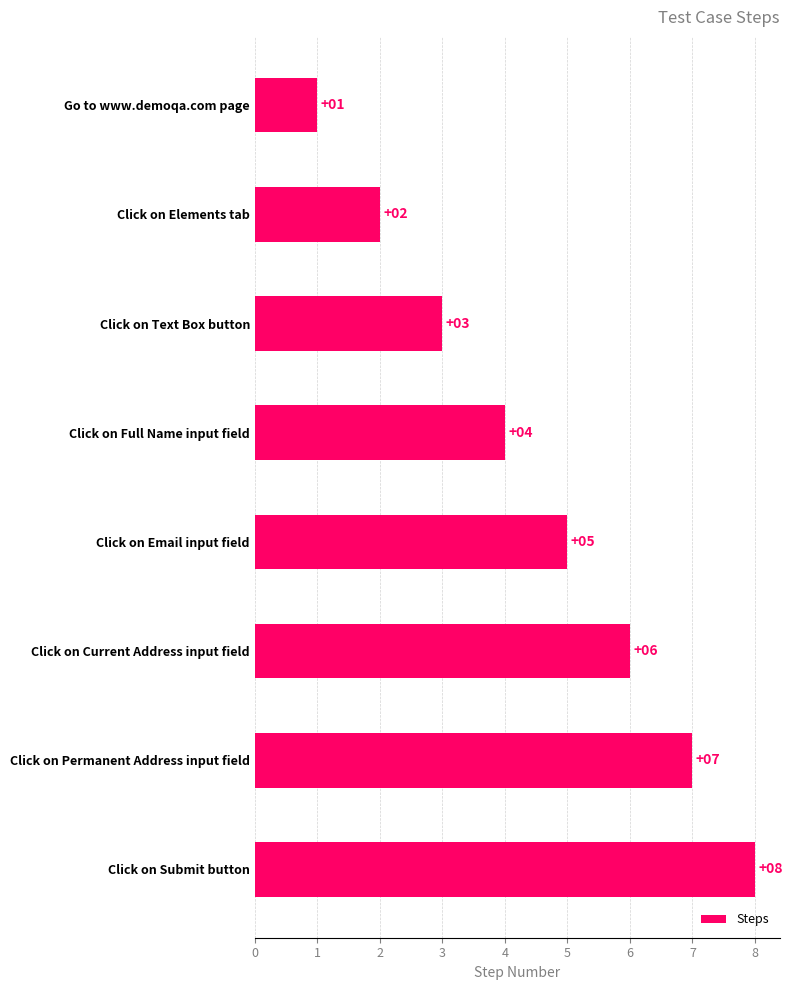

What position from the bottom is Click on Full Name input field?

5